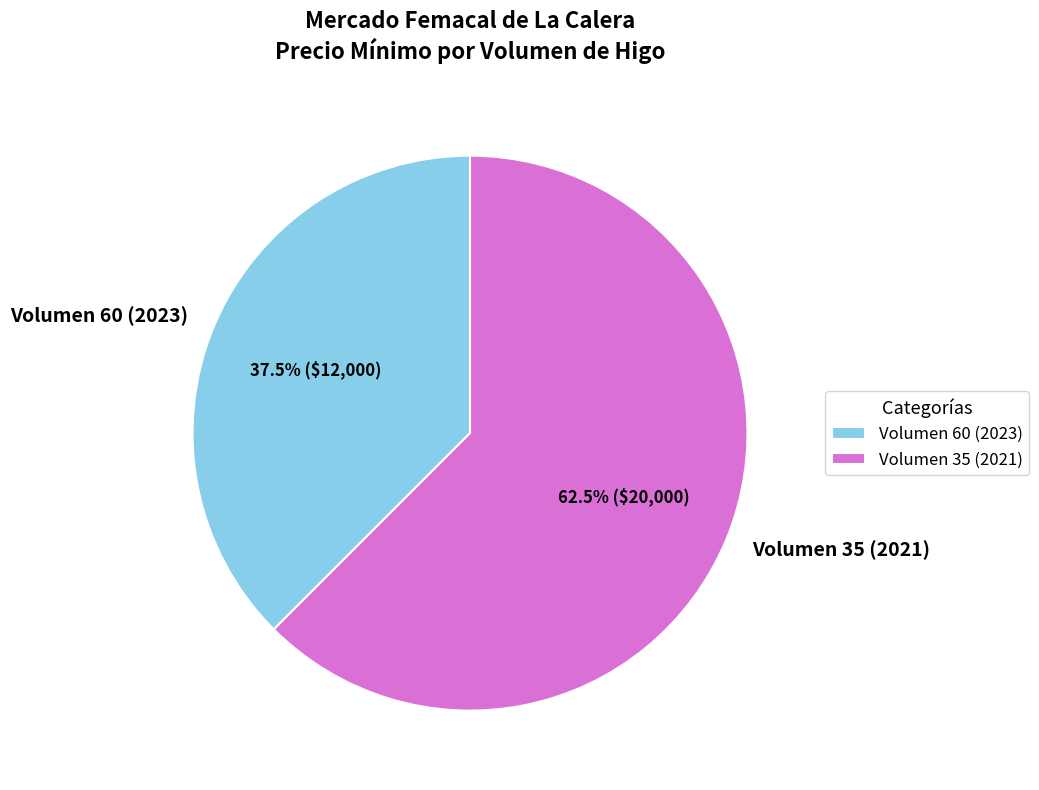

How many slices are in this pie chart?

2